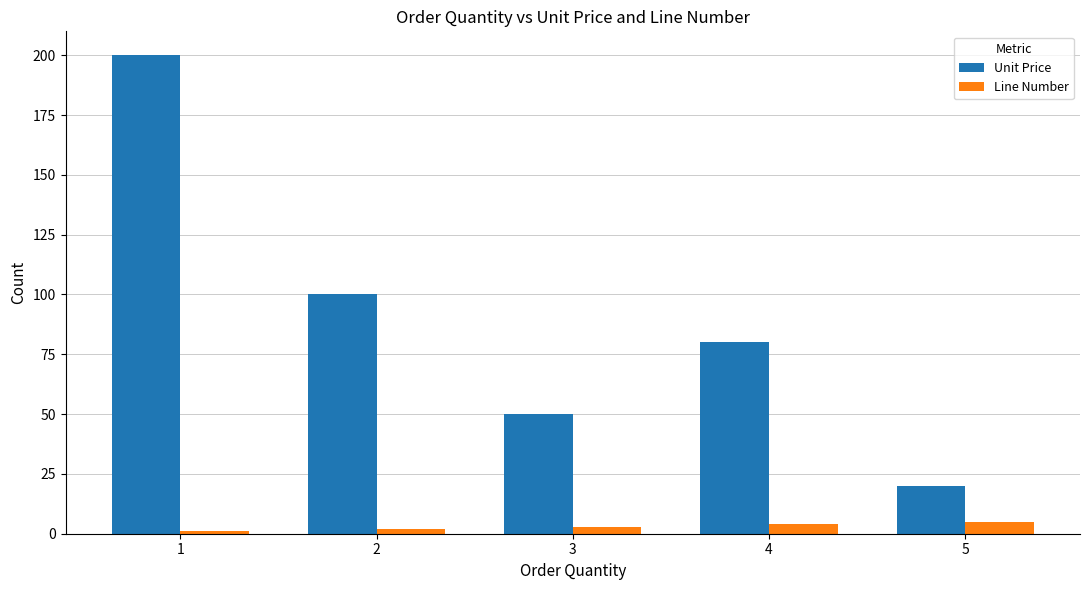

How many data points in Line Number are less than 3?

2